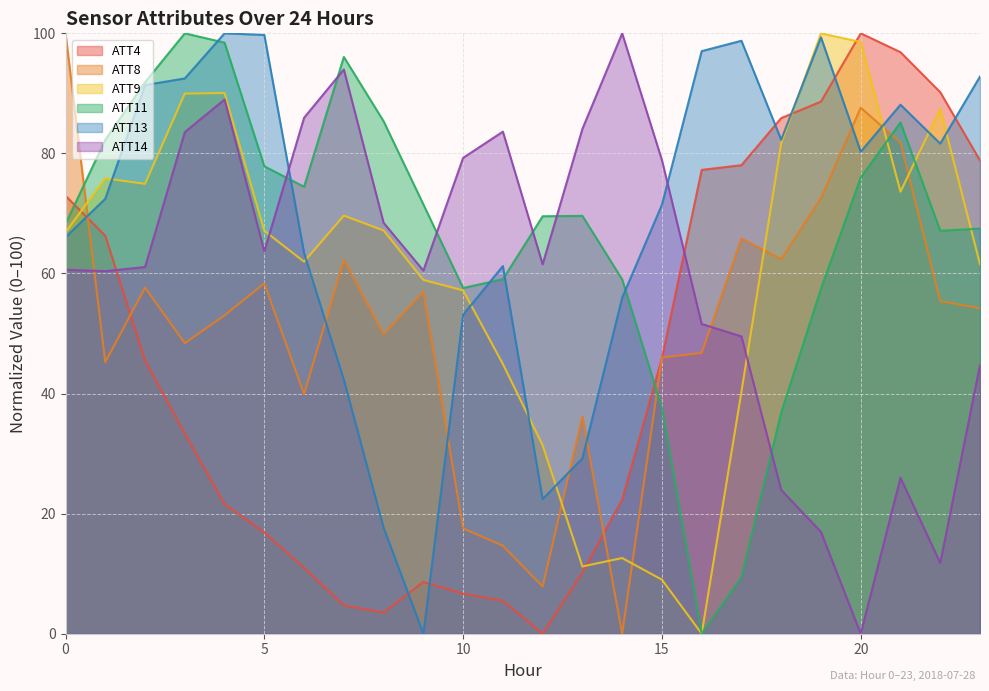

How many lines are shown in the chart?

6